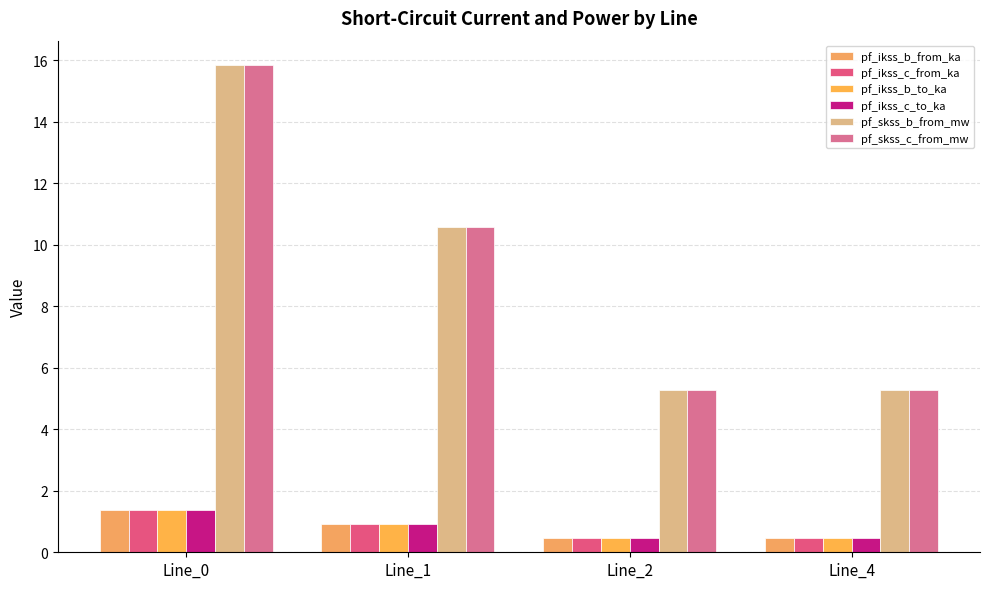

Which series changed the most between Line_1 and Line_2?

pf_skss_b_from_mw